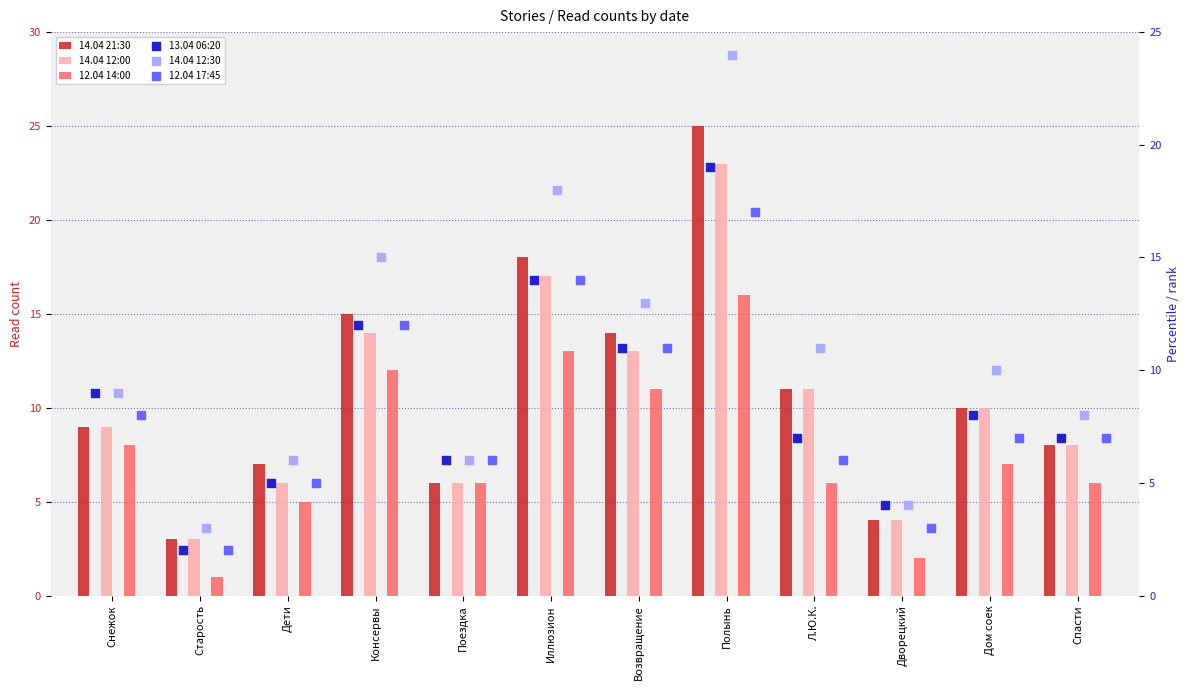

Which series reaches the minimum Y coordinate?

12.04 14:00